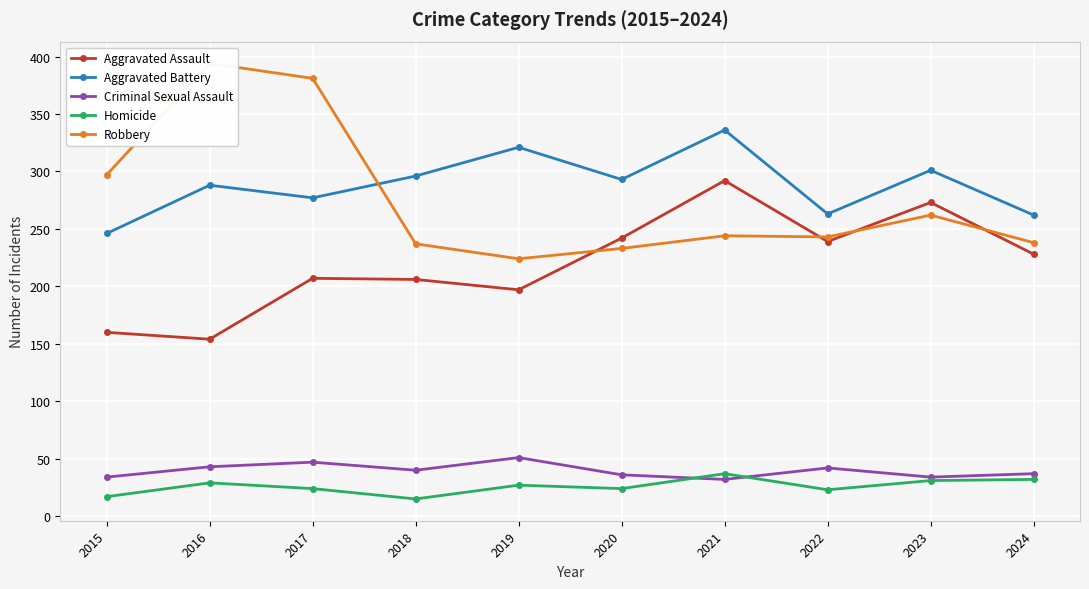

How many data points in Aggravated Assault are less than 228?

5